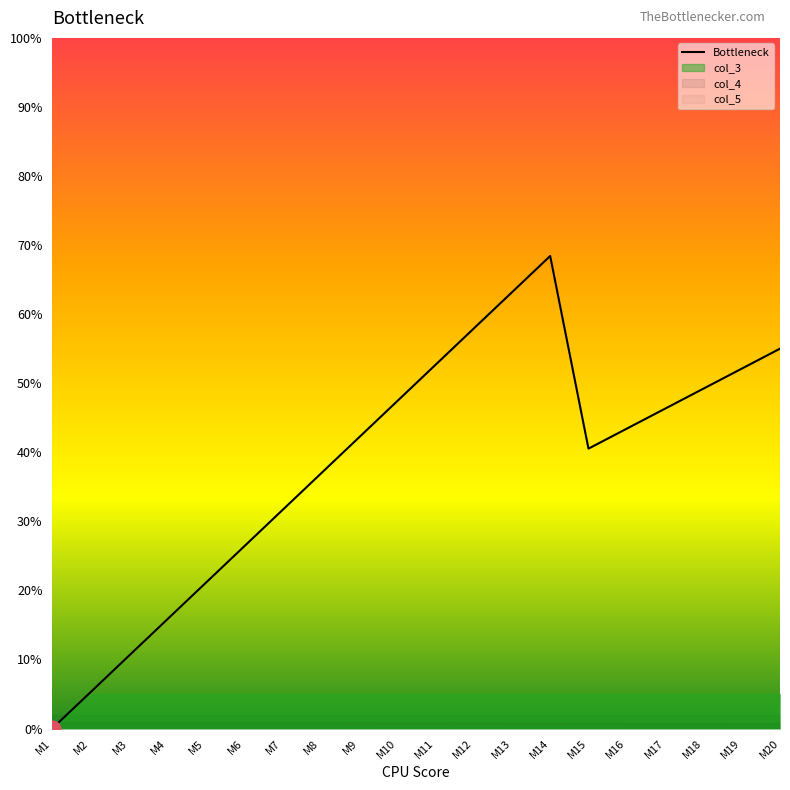

Reading left to right, what are all the values shown in this chart?

M1=0.0	M2=5.3	M3=10.5	M4=15.8	M5=21.1	M6=26.3	M7=31.6	M8=36.8	M9=42.1	M10=47.4	M11=52.6	M12=57.9	M13=63.2	M14=68.4	M15=40.5	M16=43.4	M17=46.3	M18=49.2	M19=52.1	M20=55.0